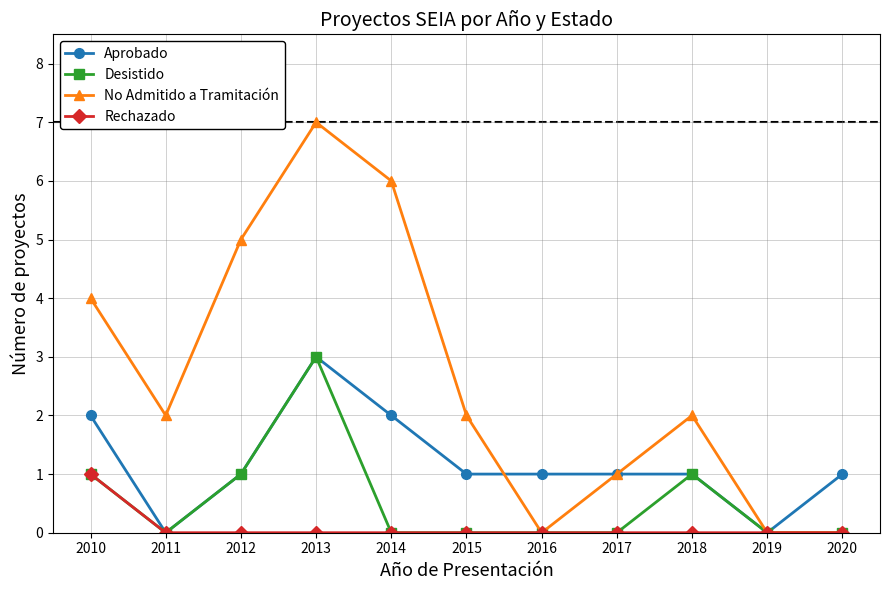

Is the value of Rechazado at 2014 greater than the value of No Admitido a Tramitación at 2012?

No